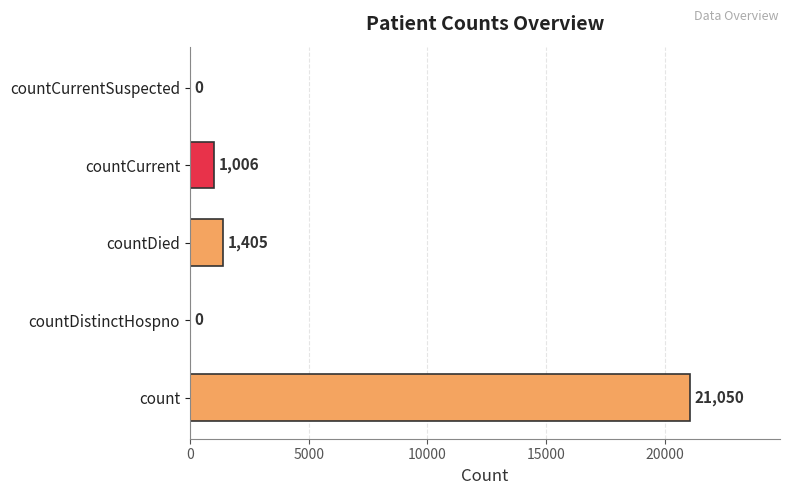

How many data points does each series have?

5